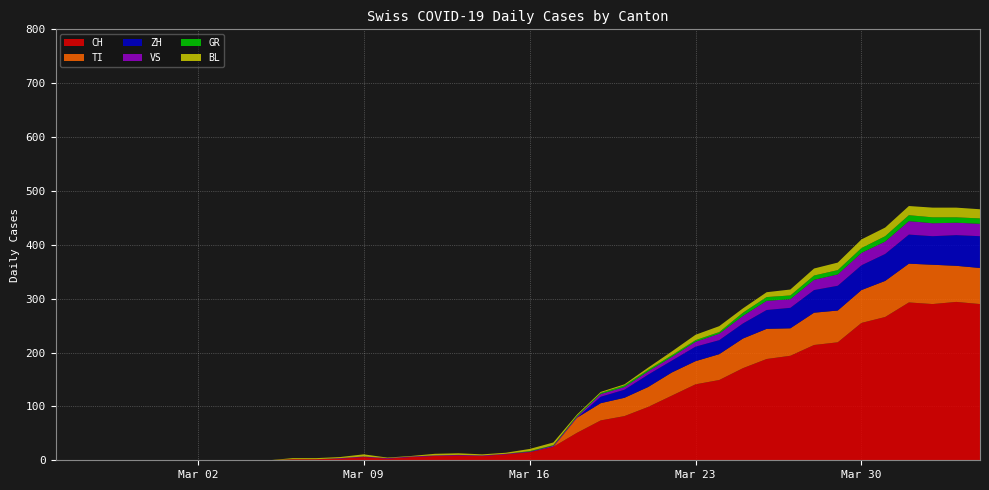

Reading left to right, extract all data points from this chart.

CH: 0	0	0	0	0	0	0	0	0	0	2	2	3	6	3	6	8	9	8	11	15	25	51	74	82	99	120	141	149	171	188	194	214	219	255	266	293	290	294	290
GR: 0	0	0	0	0	0	0	0	0	0	0	0	0	0	0	0	0	0	0	0	1	1	2	2	3	3	3	3	3	6	7	7	8	8	9	10	11	11	10	10
VS: 0	0	0	0	0	0	0	0	0	0	0	0	1	1	1	1	1	1	1	1	1	2	2	5	5	6	7	9	12	14	17	16	19	21	23	23	25	24	23	23
TI: 0	0	0	0	0	0	0	0	0	0	0	0	0	0	0	0	0	0	0	0	0	0	28	32	34	37	43	43	48	55	56	51	60	59	61	67	72	73	67	67
BL: 0	0	0	0	0	0	0	0	0	0	2	2	2	4	1	1	3	3	2	2	4	5	2	2	2	4	7	10	11	8	9	11	13	14	16	16	17	18	18	17
ZH: 0	0	0	0	0	0	0	0	0	0	0	0	0	0	0	0	0	0	0	0	0	0	0	12	15	23	22	27	26	28	35	38	42	46	46	50	54	53	57	59